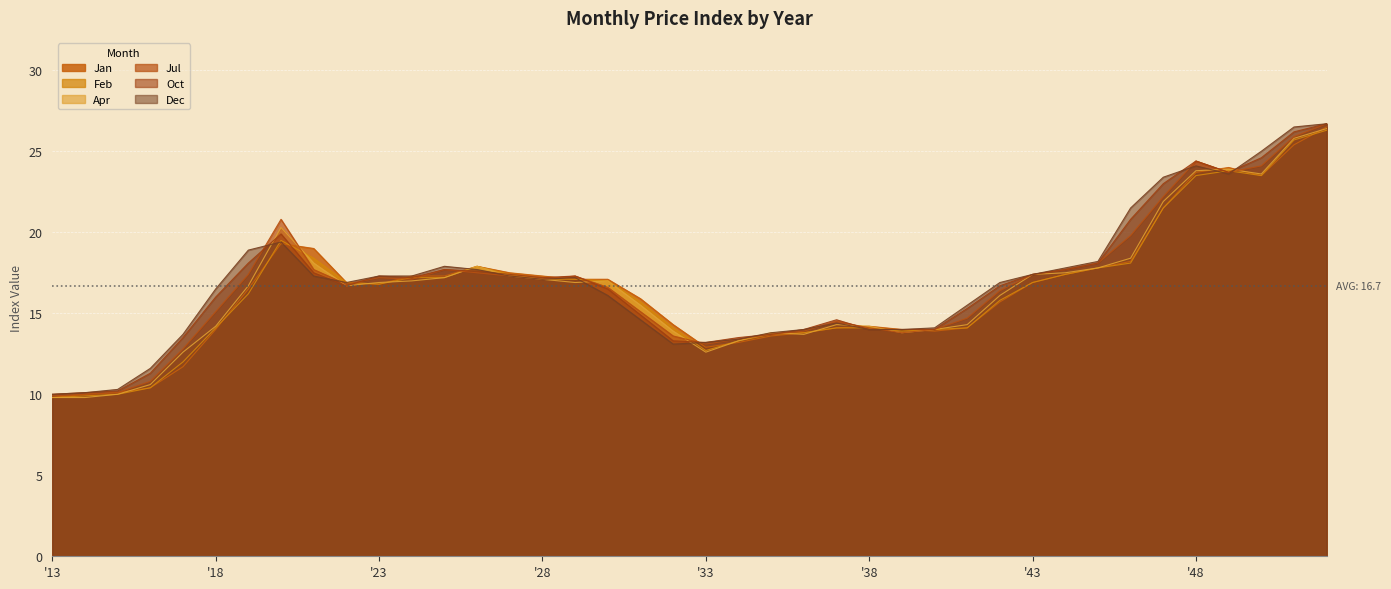

What is the average value of the Oct series?

16.9